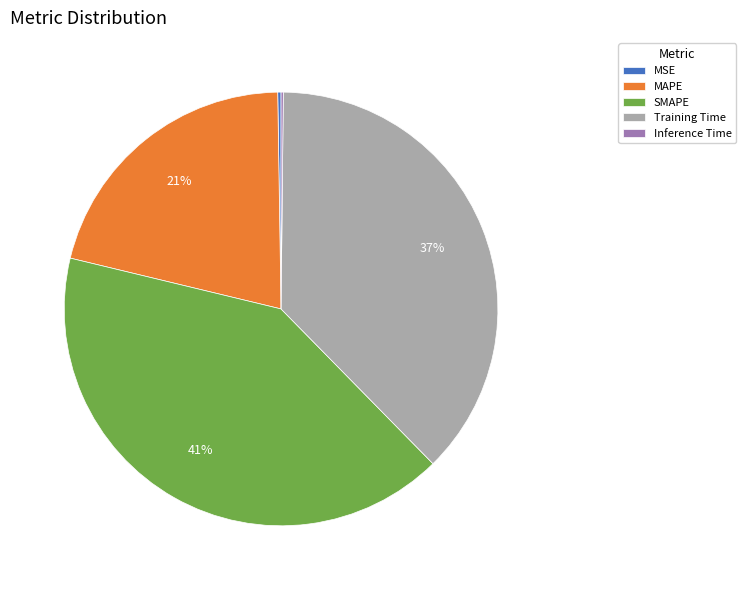

Which has a higher value, Training Time or SMAPE?

SMAPE